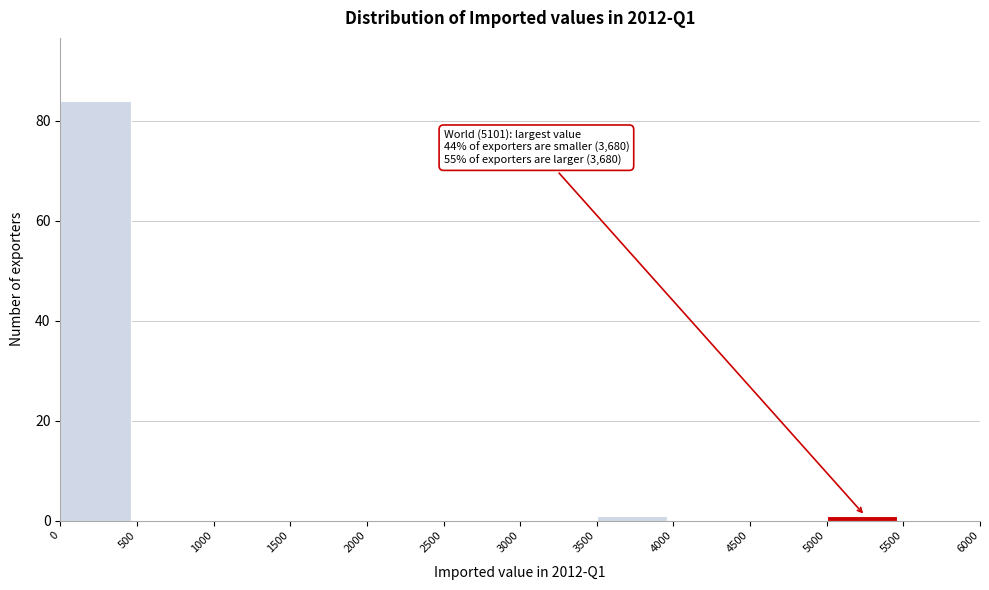

Over which range of the x-axis is the bar tallest?

0 to 500